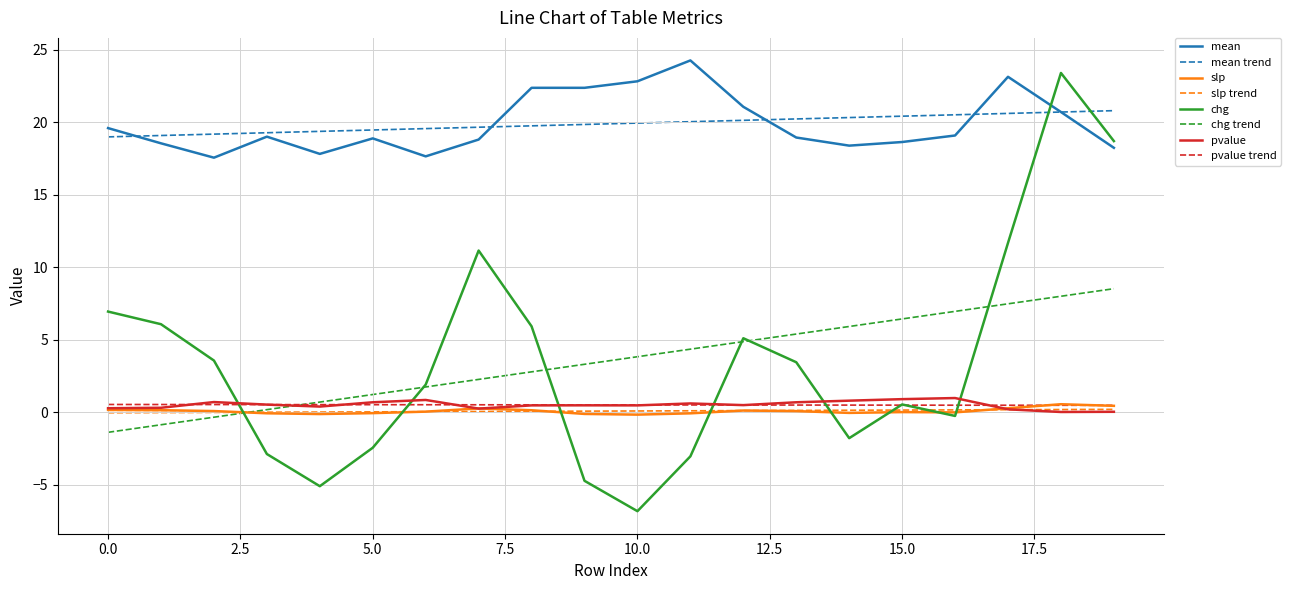

True or false: mean and slp trend cross at least once.

False